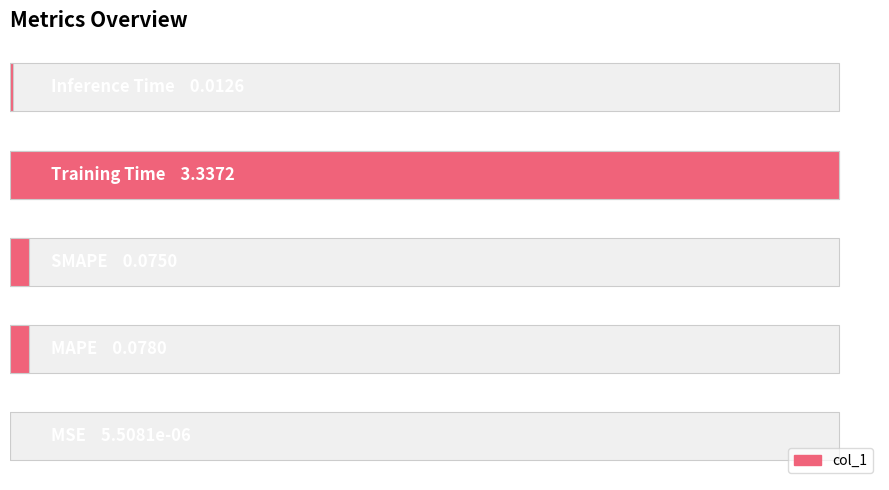

What is the difference between the maximum and minimum values?

3.3